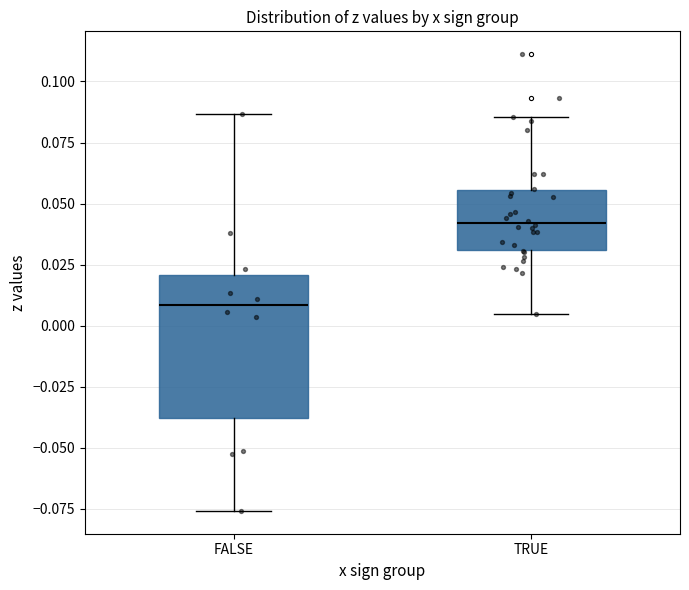

Which box is the tallest, from its lower edge to its upper edge?

FALSE